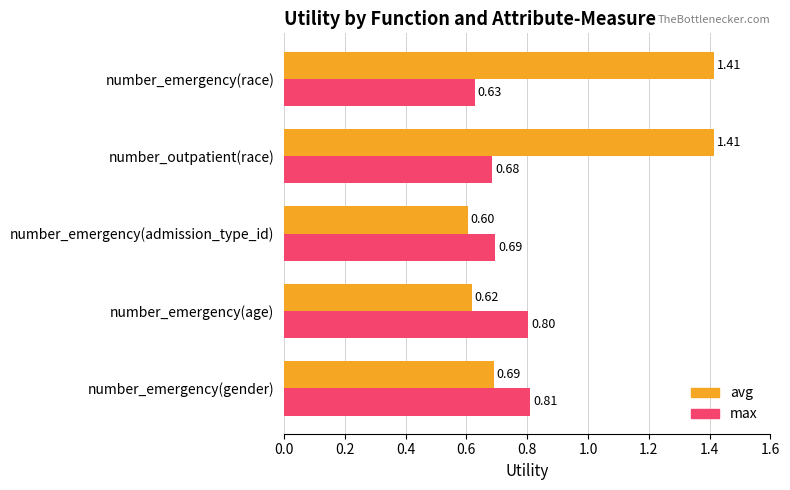

At which category is the sum across all series the highest?

number_outpatient(race)